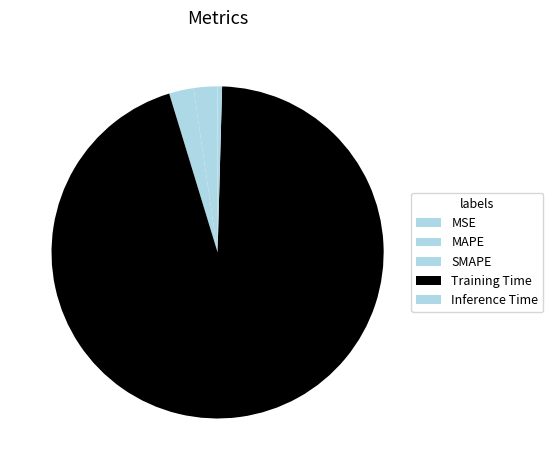

What is the majority slice?

Training Time